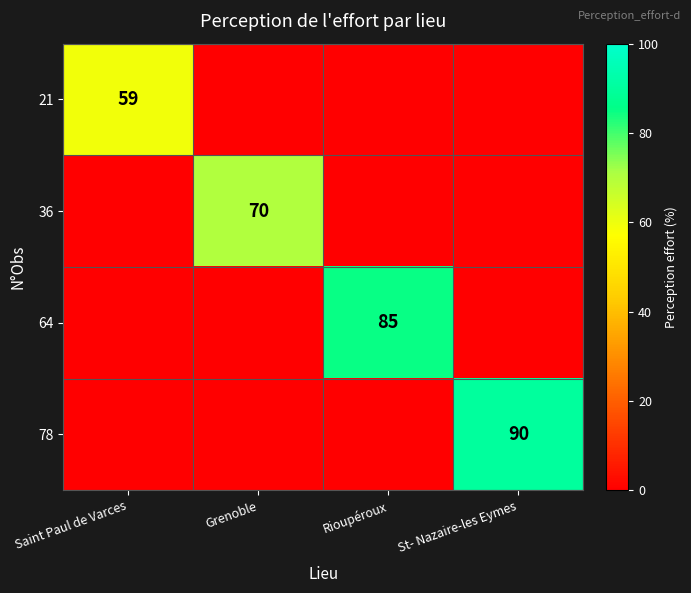

True or false: 36 has a value of 96 at Grenoble.

False